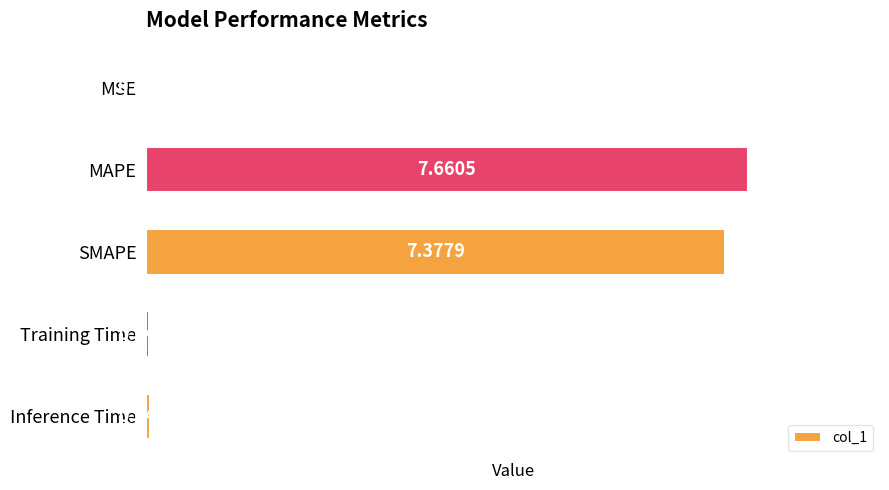

What is the average value?

3.0